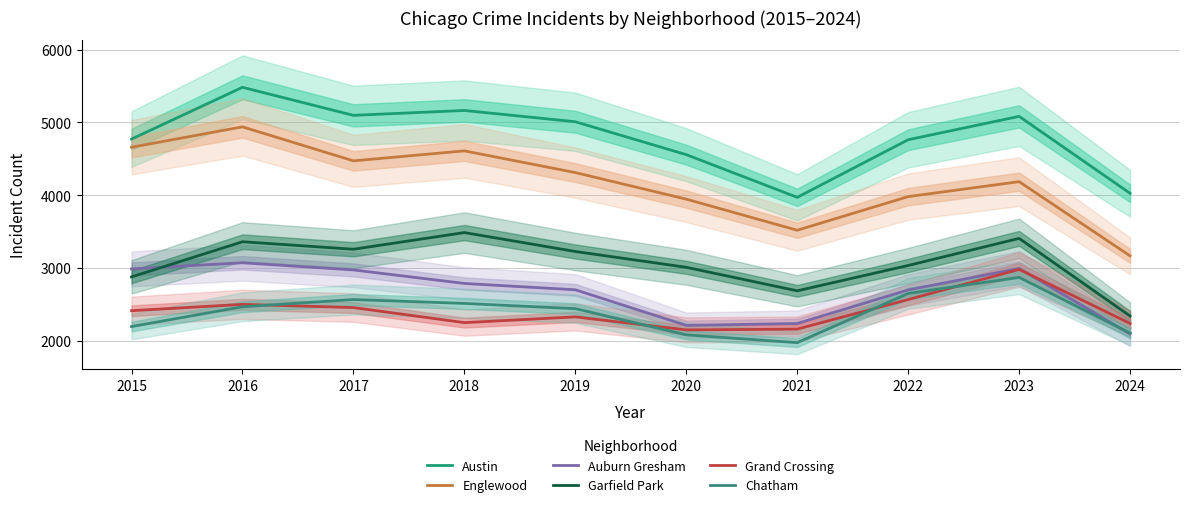

What is the value of the Austin point at the 2nd from the left?

5481